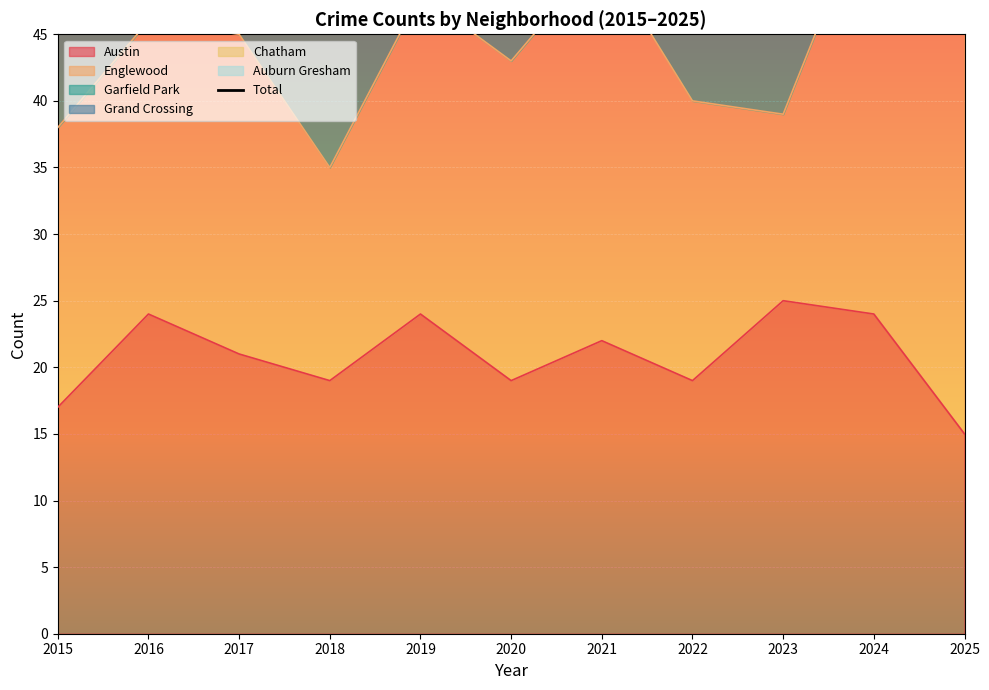

The value at 2016 is 95. True or false?

True